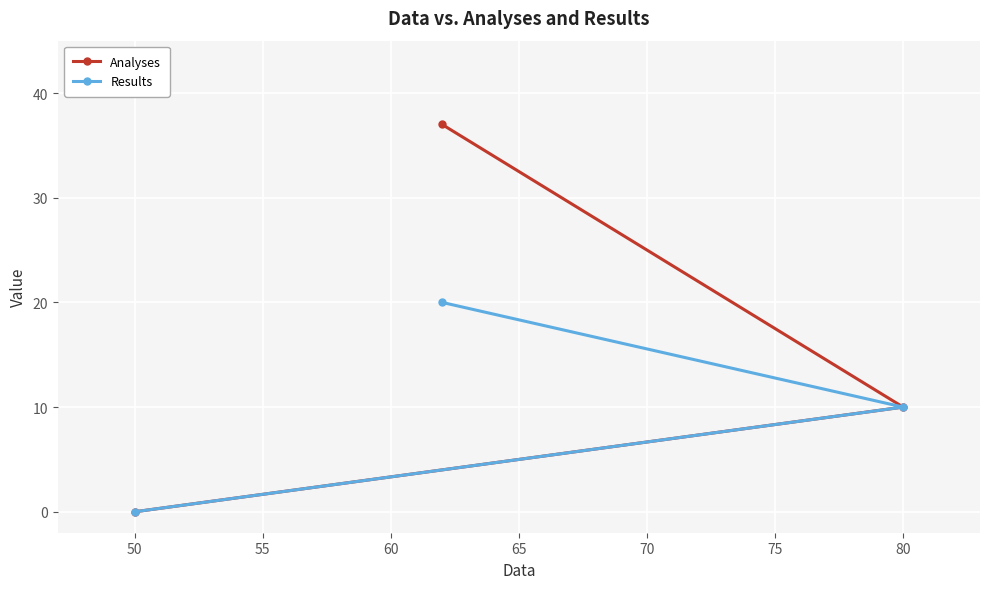

What is the sum of all Analyses values?

47